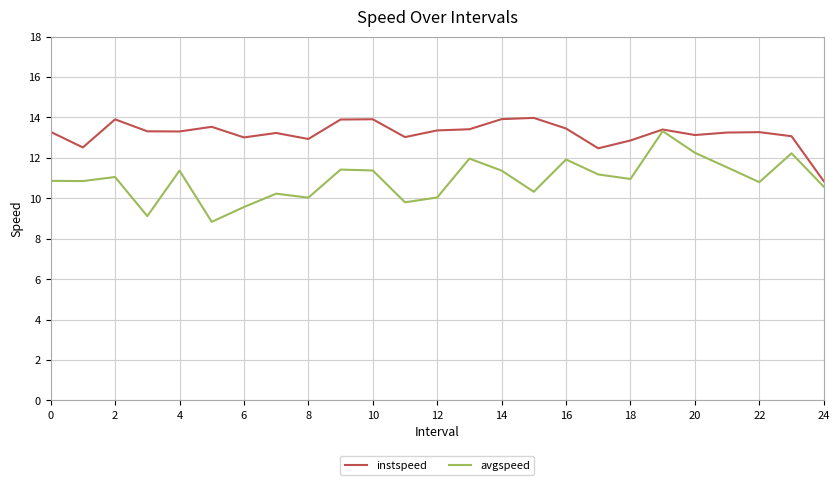

Which series has the largest total across all categories?

instspeed